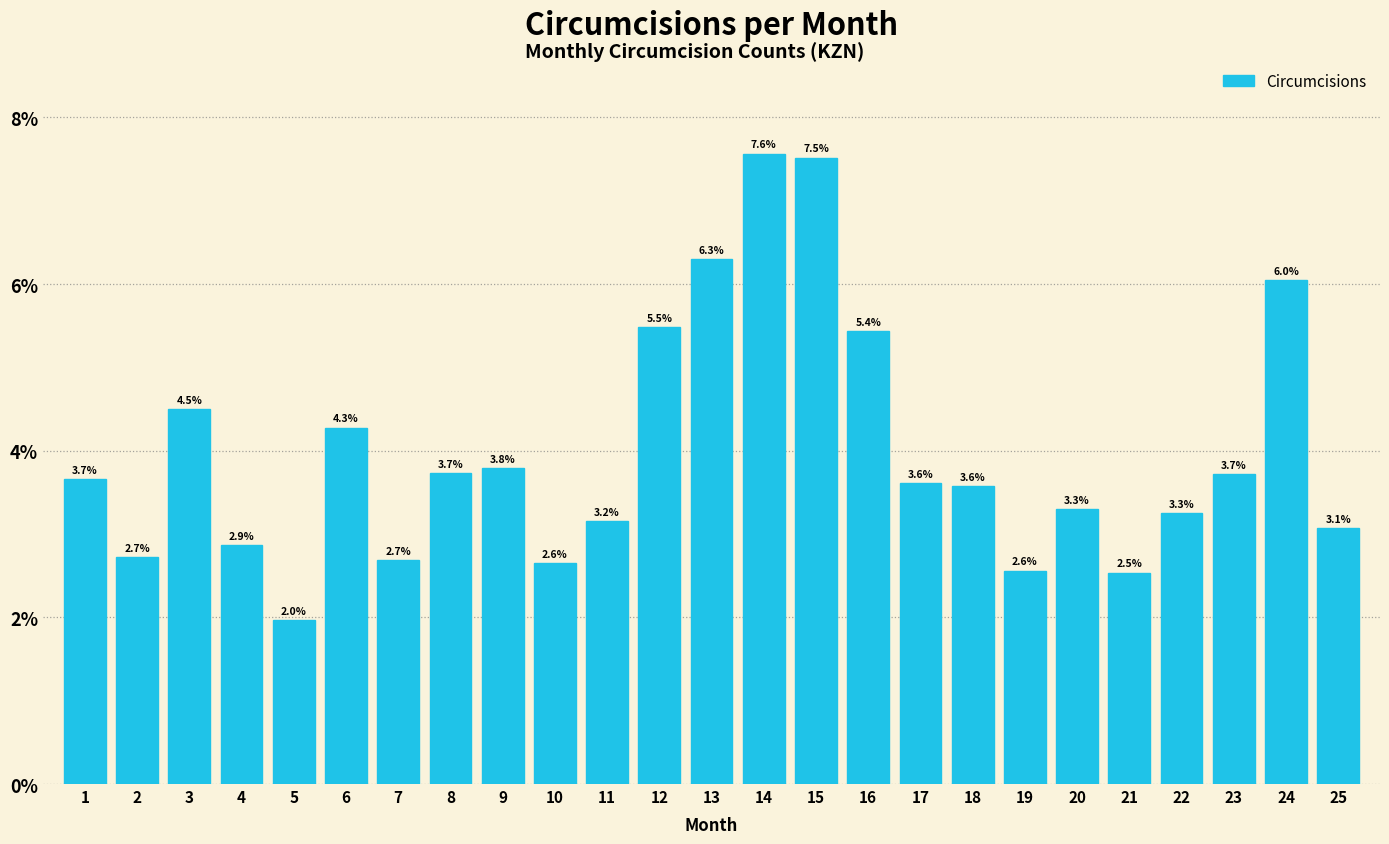

Does the chart contain any negative values?

No